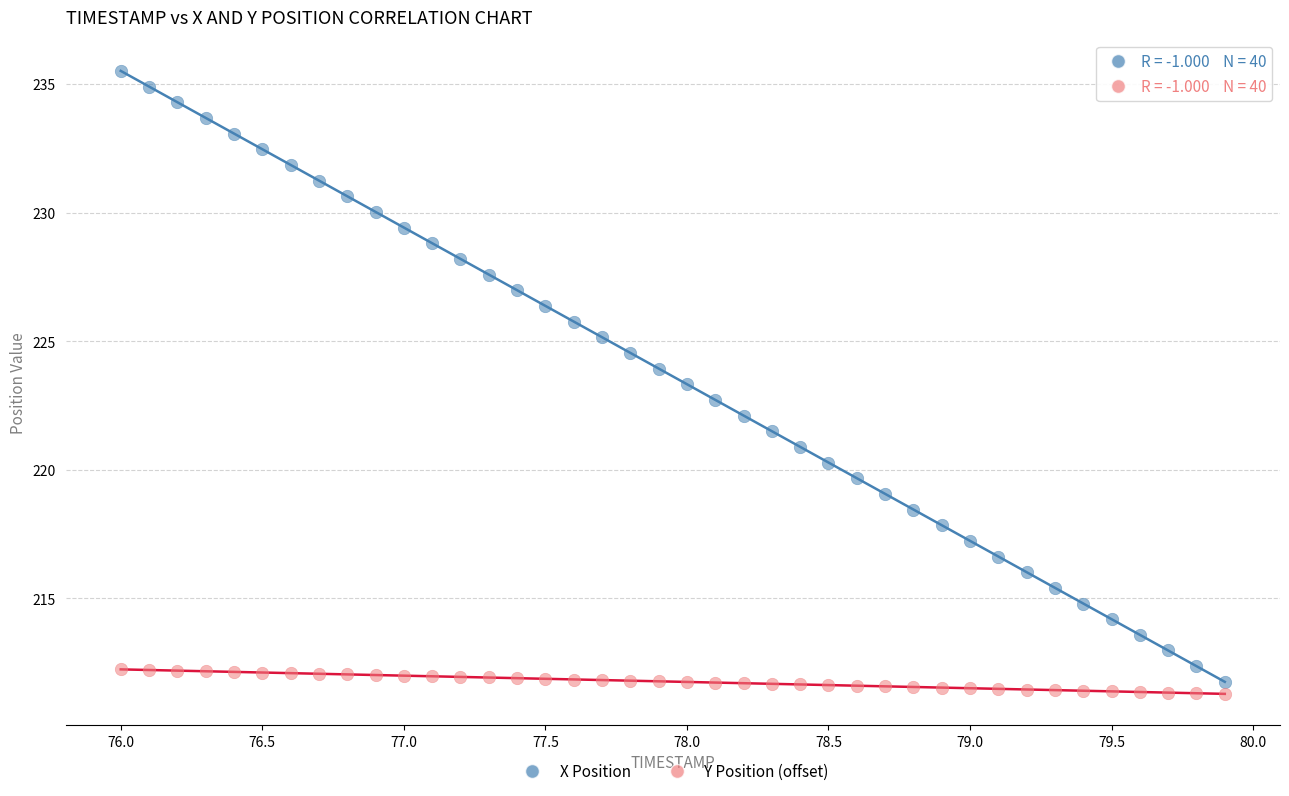

Across all data points, what is the range of X values (max minus min)?

3.9